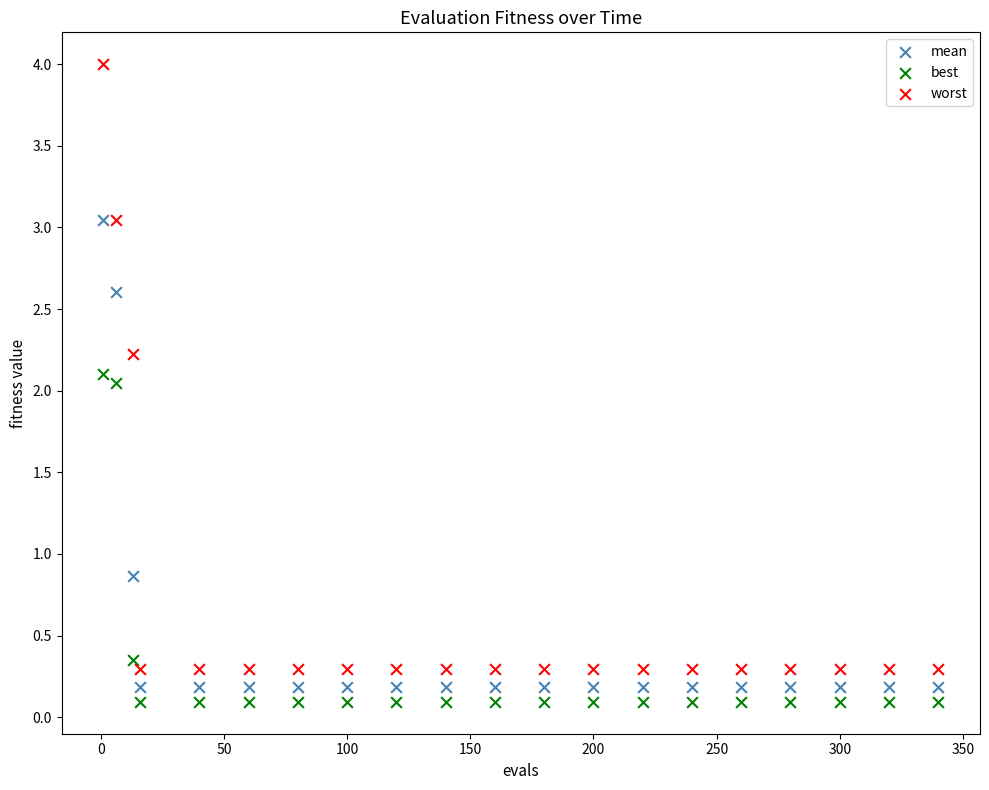

In the mean series, what Y value is closest to 1?

0.9